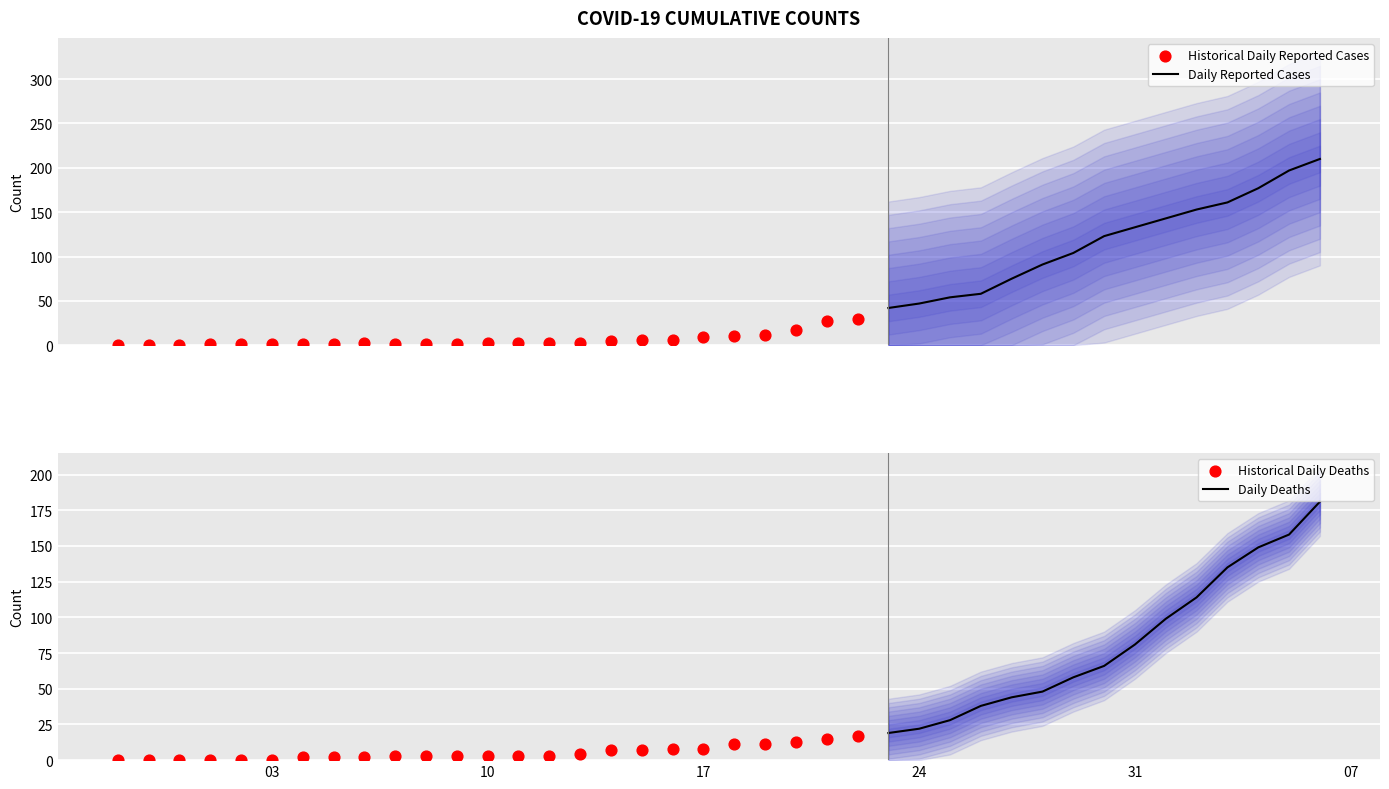

The value of Daily Deaths at 24 is 36. True or false?

False